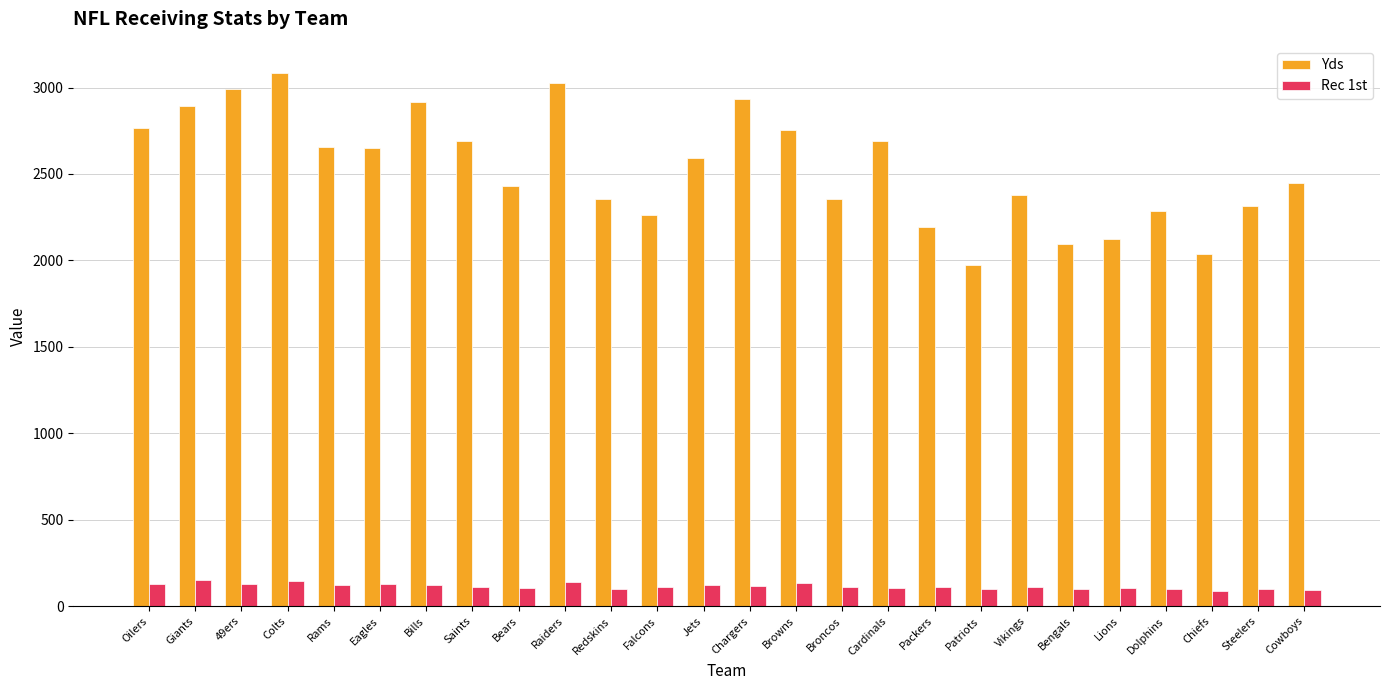

The value of Yds at Dolphins is 3171. True or false?

False